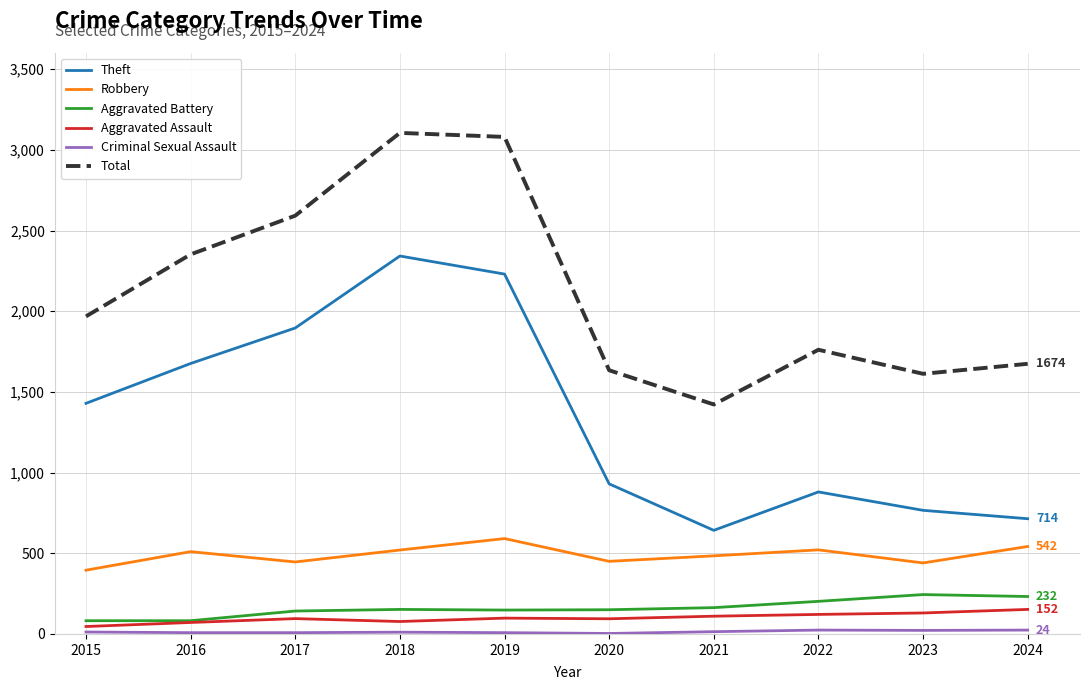

What is the average value of the Aggravated Battery series?

160